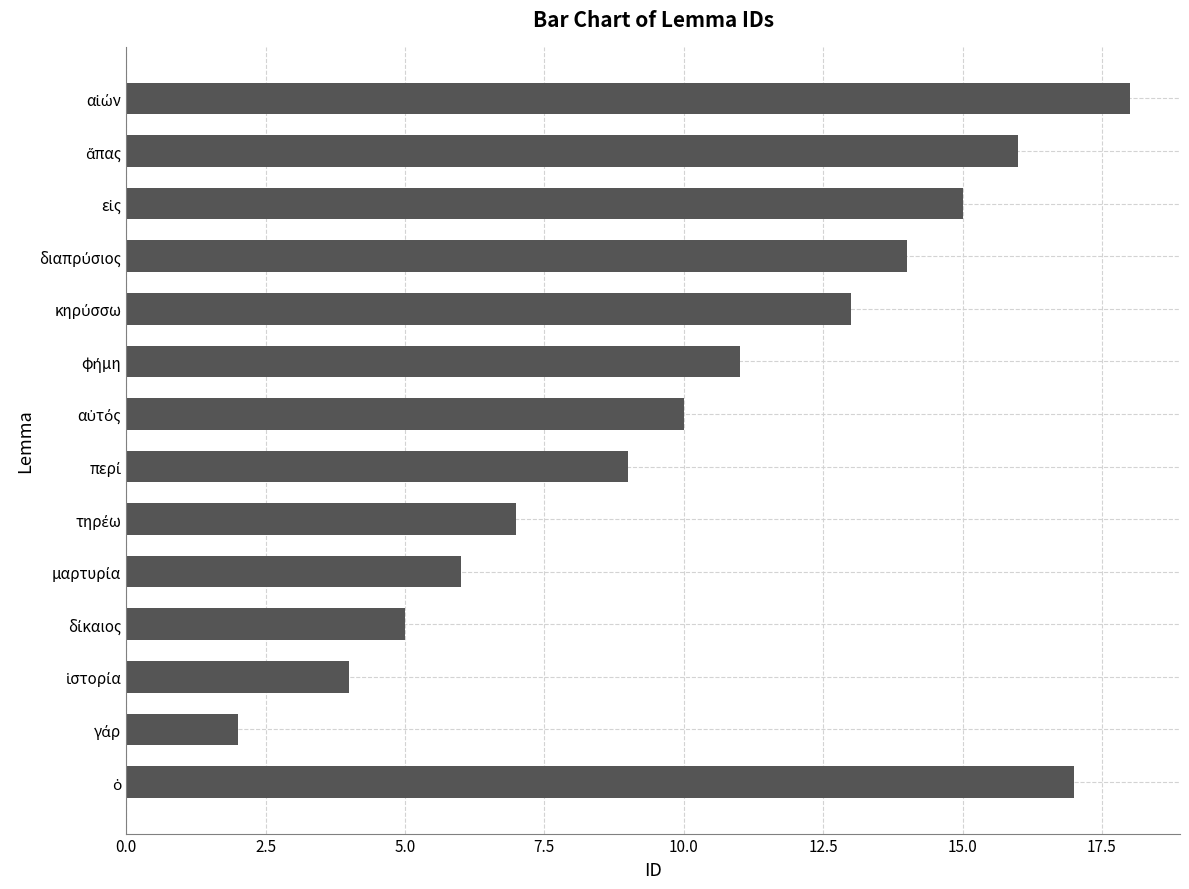

What is the maximum value shown in the chart?

18